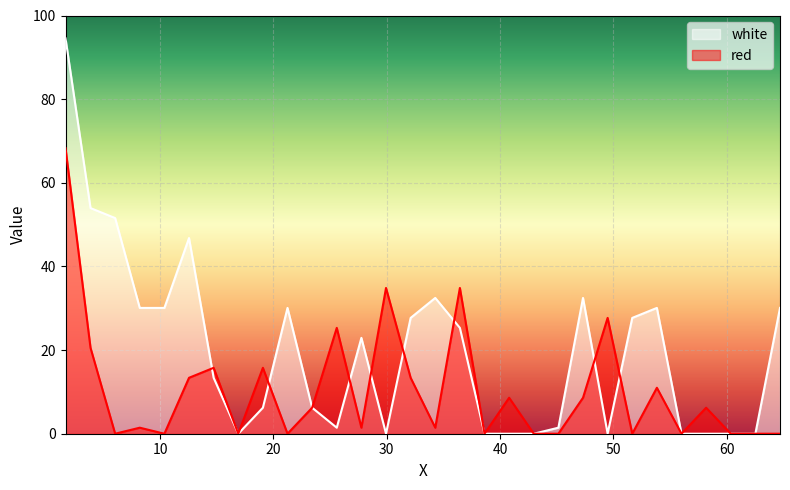

What is the value of the white point at the 6th from the left?

46.8